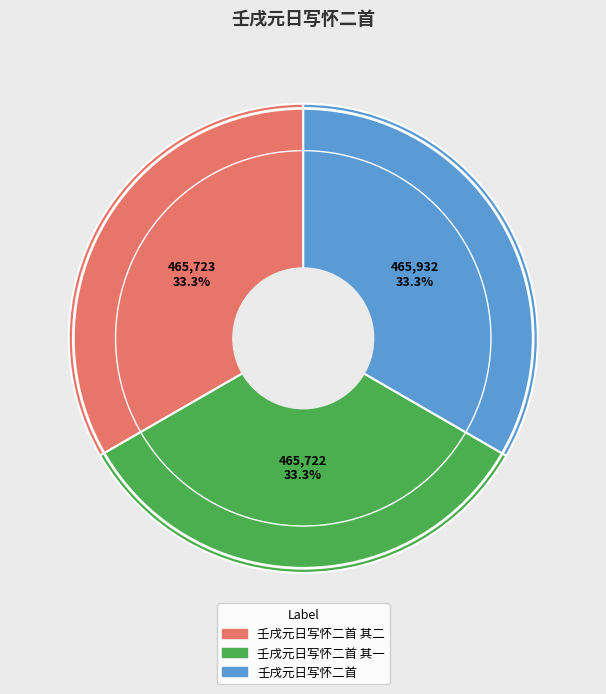

Is there a majority slice in this chart?

No